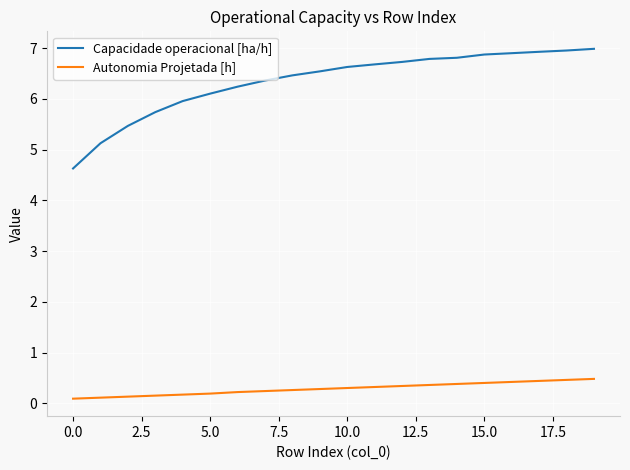

Which series has the largest total across all categories?

Capacidade operacional [ha/h]